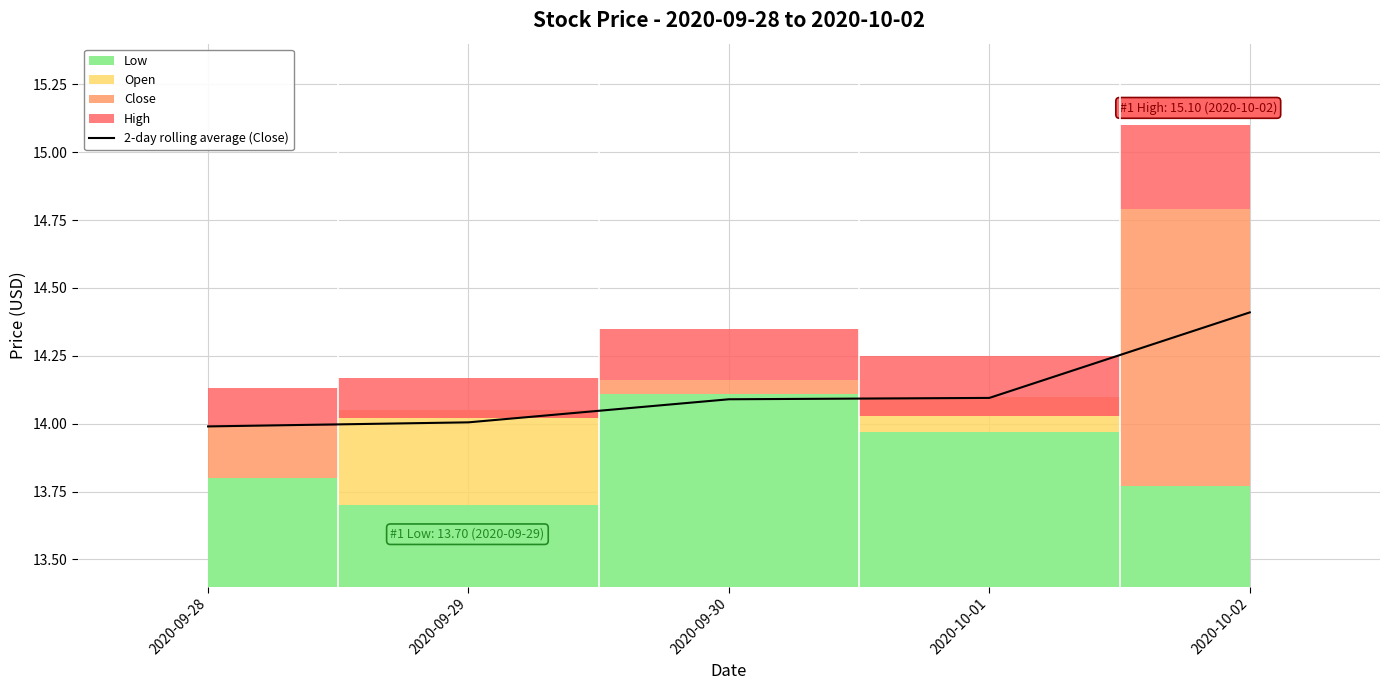

What value does the data have at 2020-10-02?

14.4